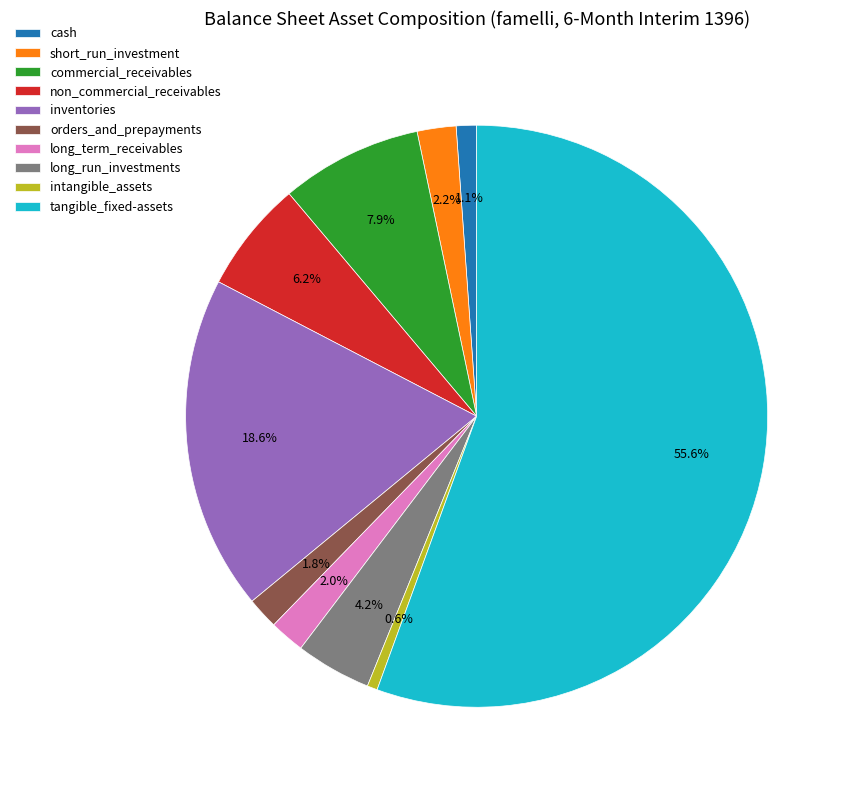

To the nearest percent, what percentage of the pie is long_term_receivables?

2%